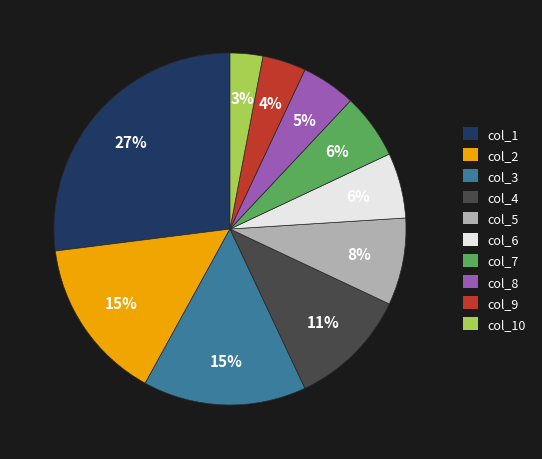

The col_5 slice represents 8% of the pie. True or false?

True